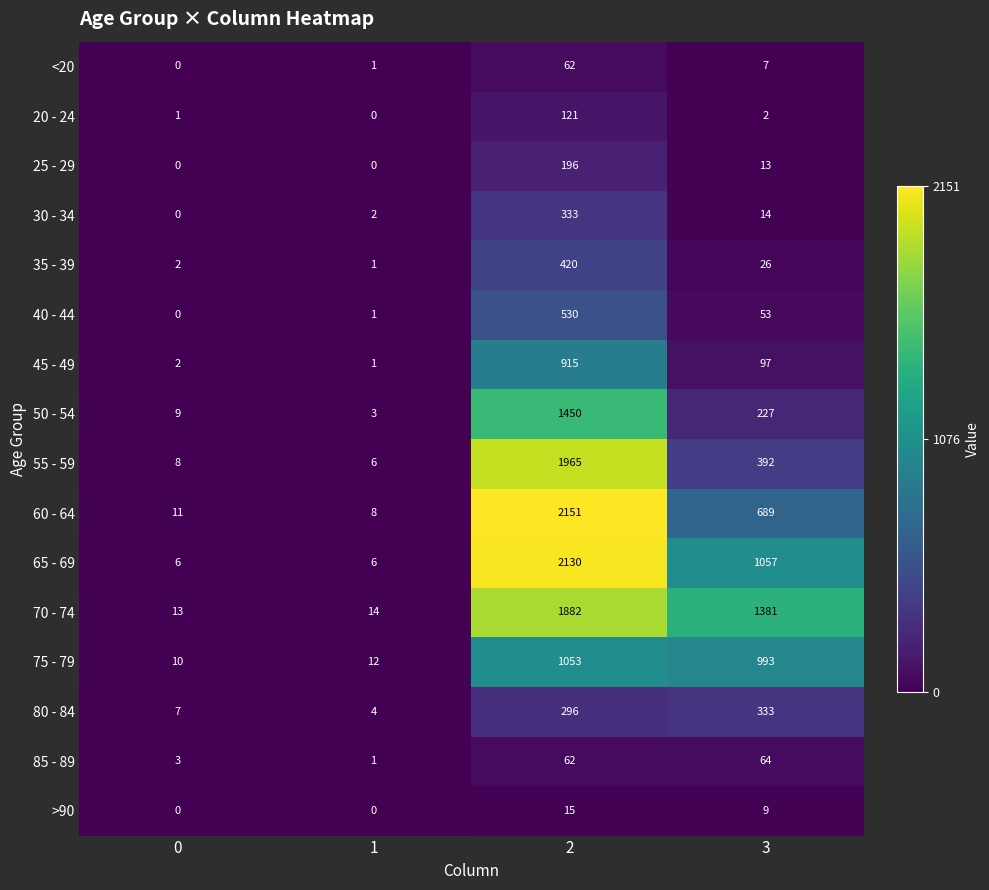

What value does the 35 - 39 series have at 3, to the nearest 50?

50